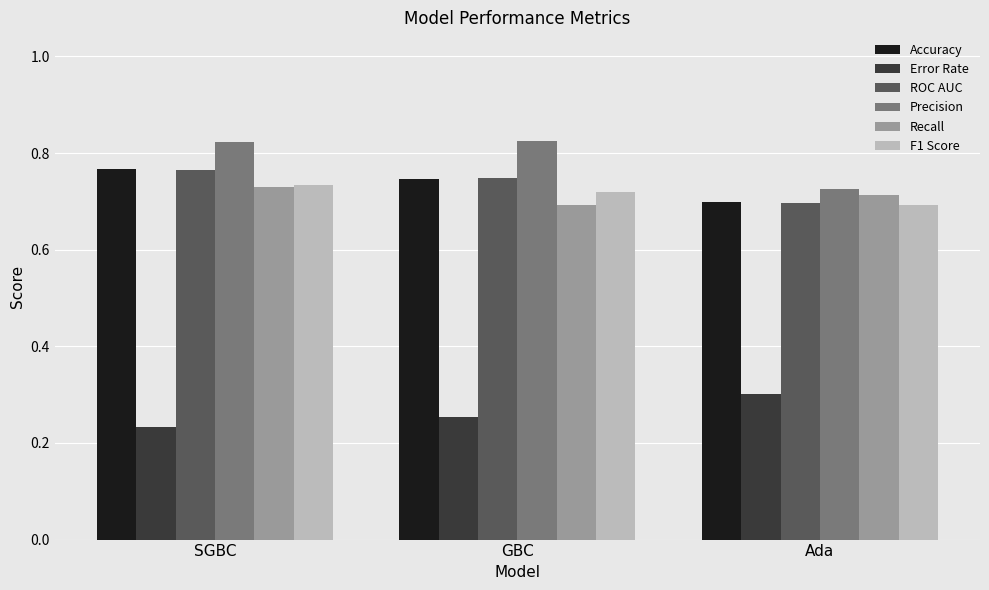

Which series has the largest range (max minus min)?

Precision